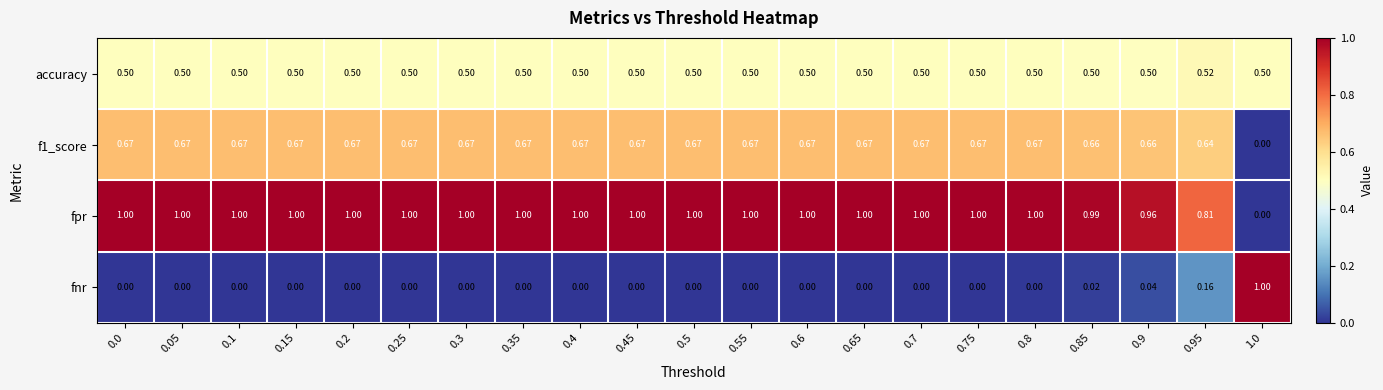

Which series has the largest total across all categories?

fpr